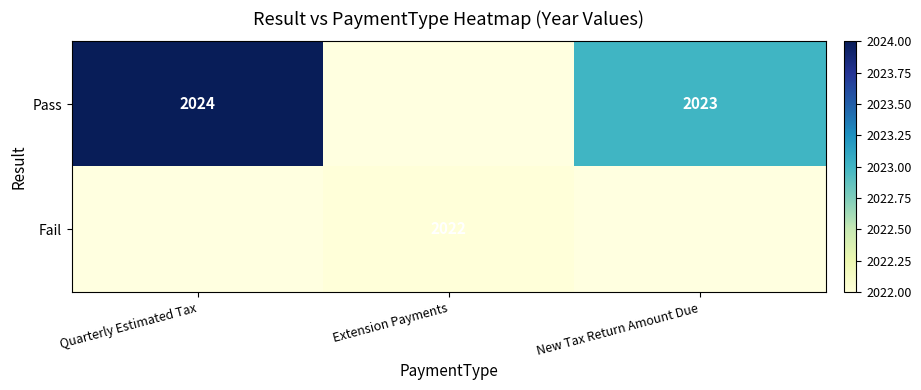

Count the number of data series in this chart.

2